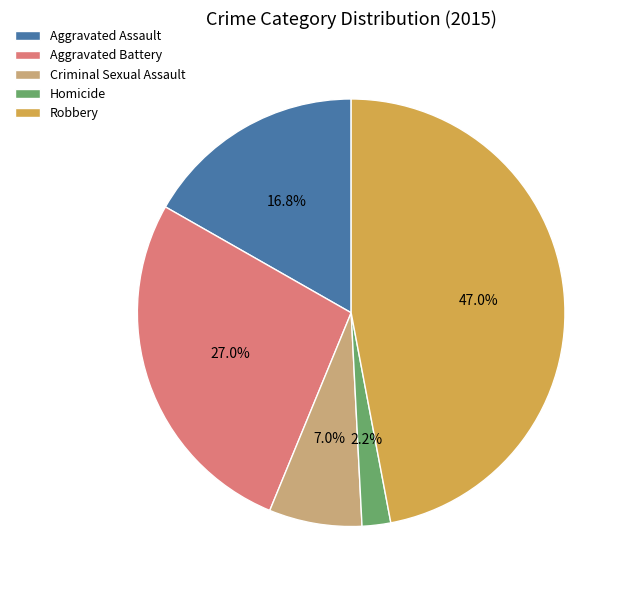

Is the sum of Robbery and Homicide greater than half?

No